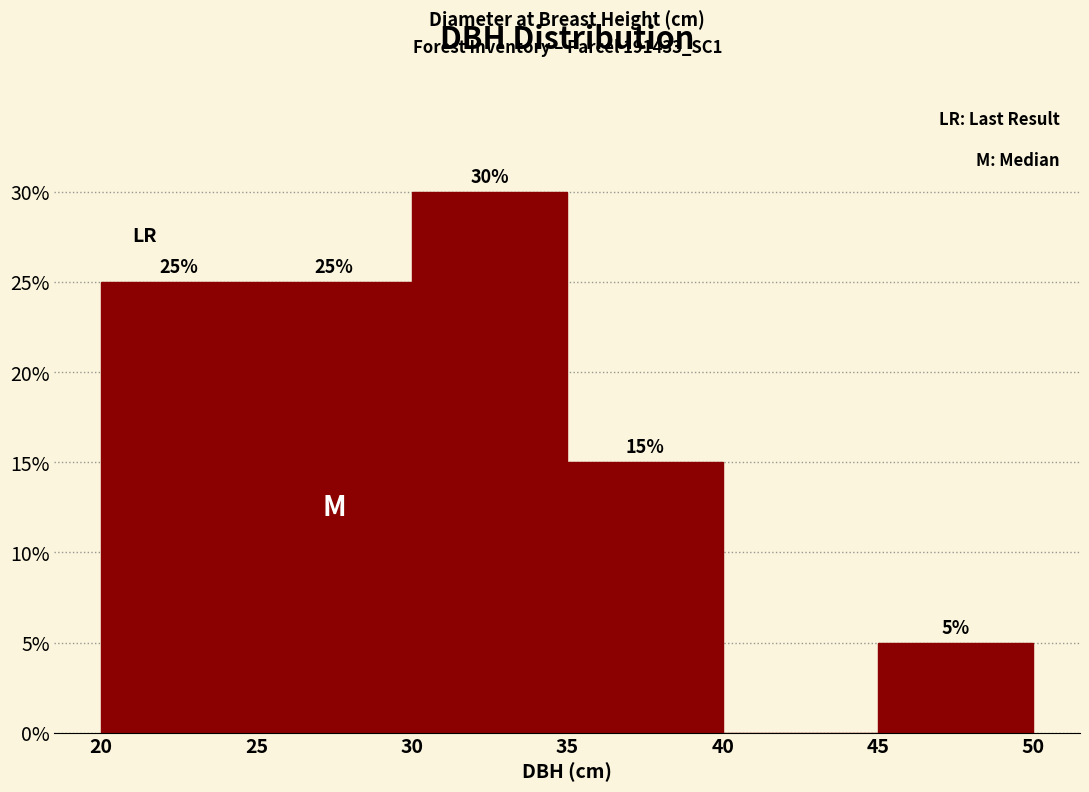

Which range on the x-axis has the tallest bar?

30 to 35